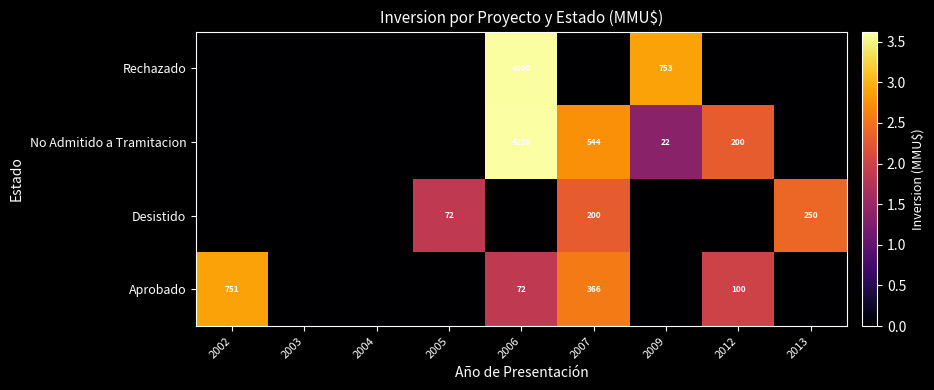

The value of Desistido at 2005 is 109. True or false?

False